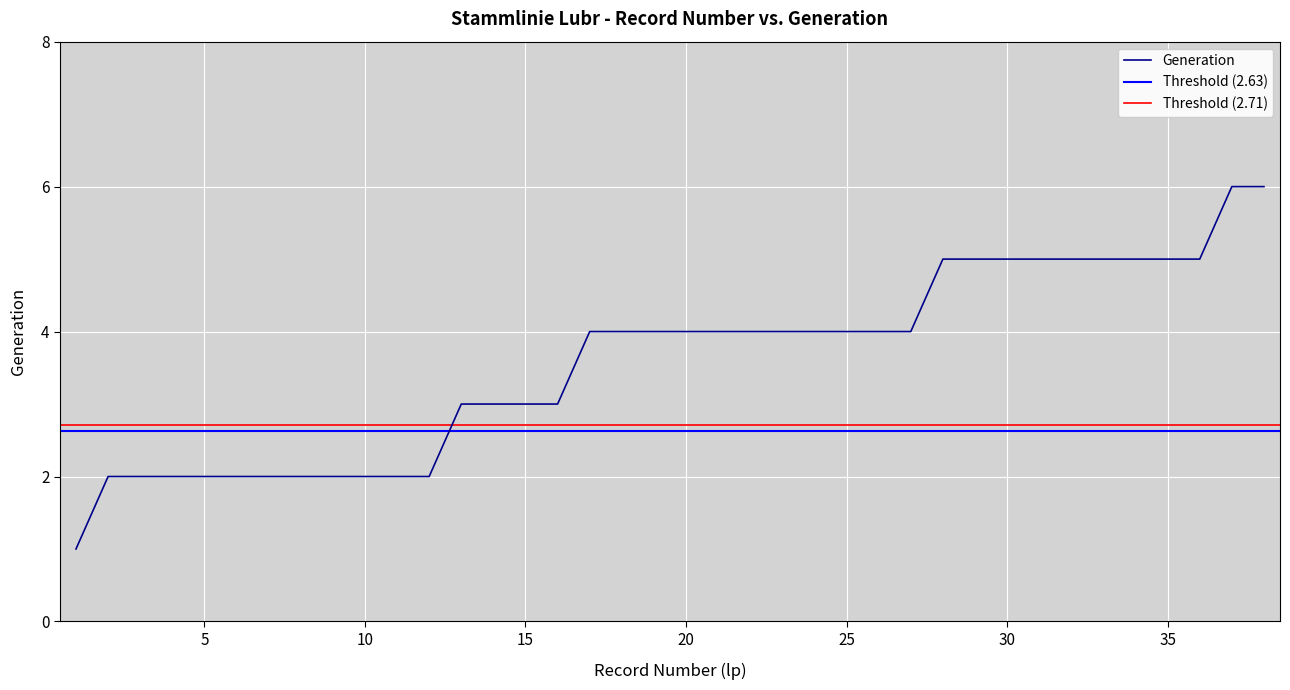

What is the minimum value shown in the chart?

1